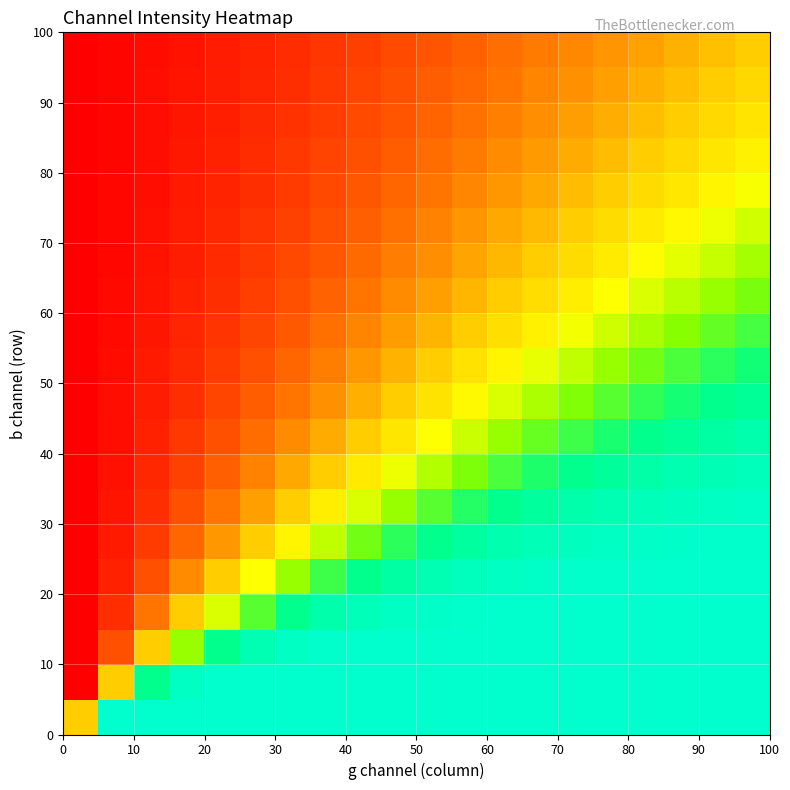

Count the number of data series in this chart.

20